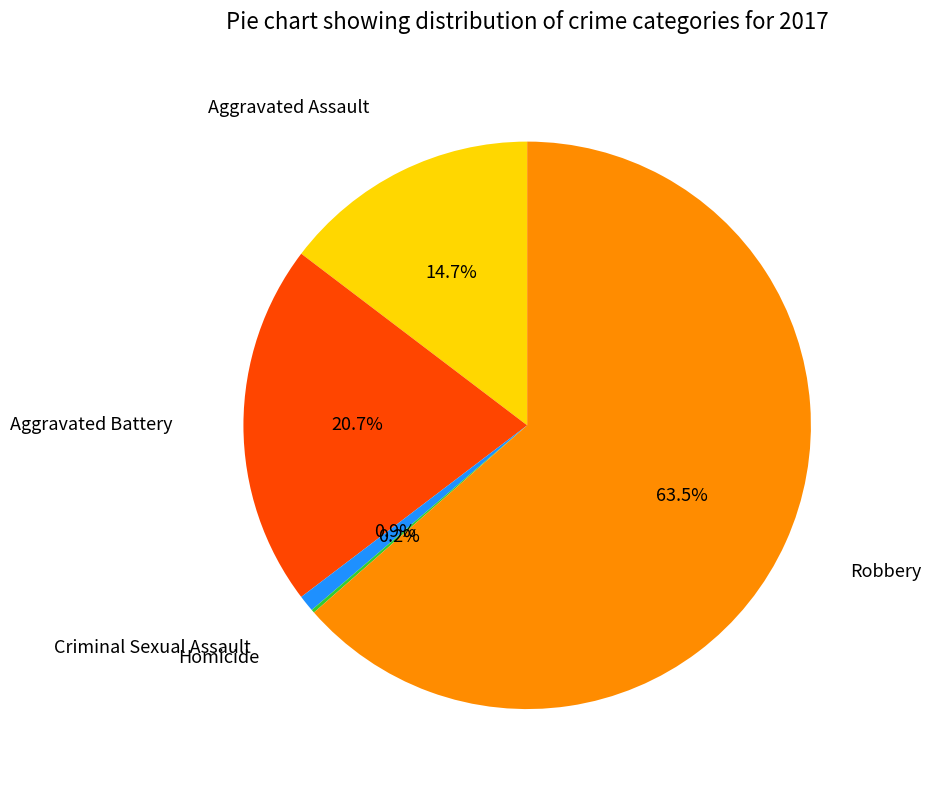

Do Aggravated Battery and Criminal Sexual Assault together represent more than half of the pie?

No